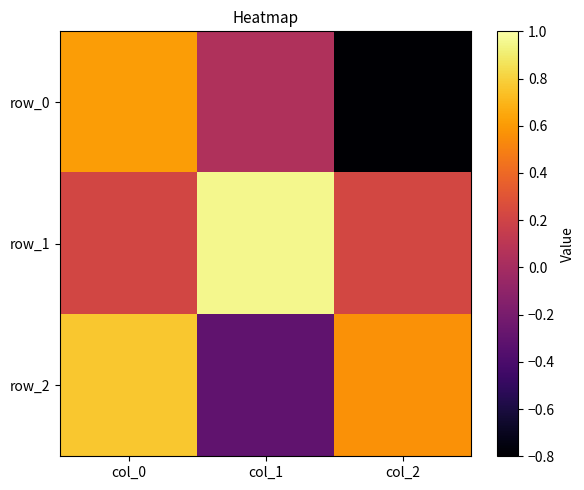

Reading left to right, extract all data points from this chart.

row_0: 0.6	0.0	-0.8
row_1: 0.2	1.0	0.2
row_2: 0.8	-0.3	0.6